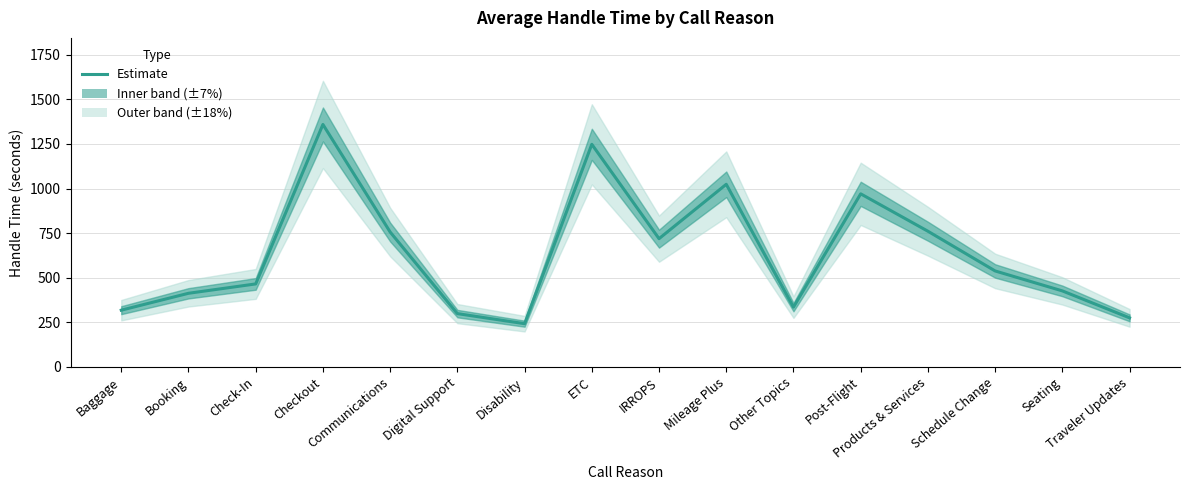

Count the number of values greater than 538.

7